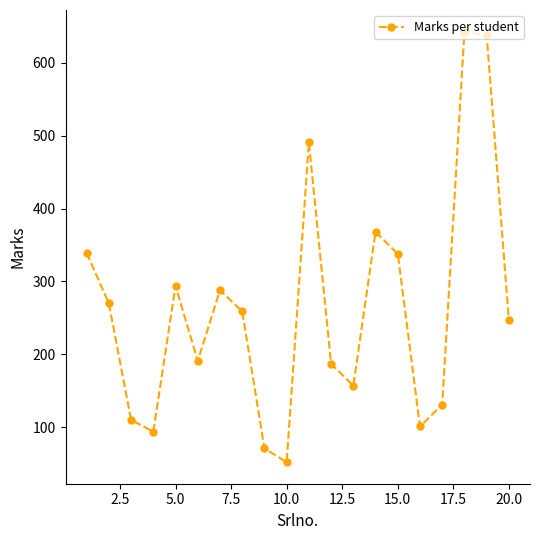

What is the sum of all values?

5269